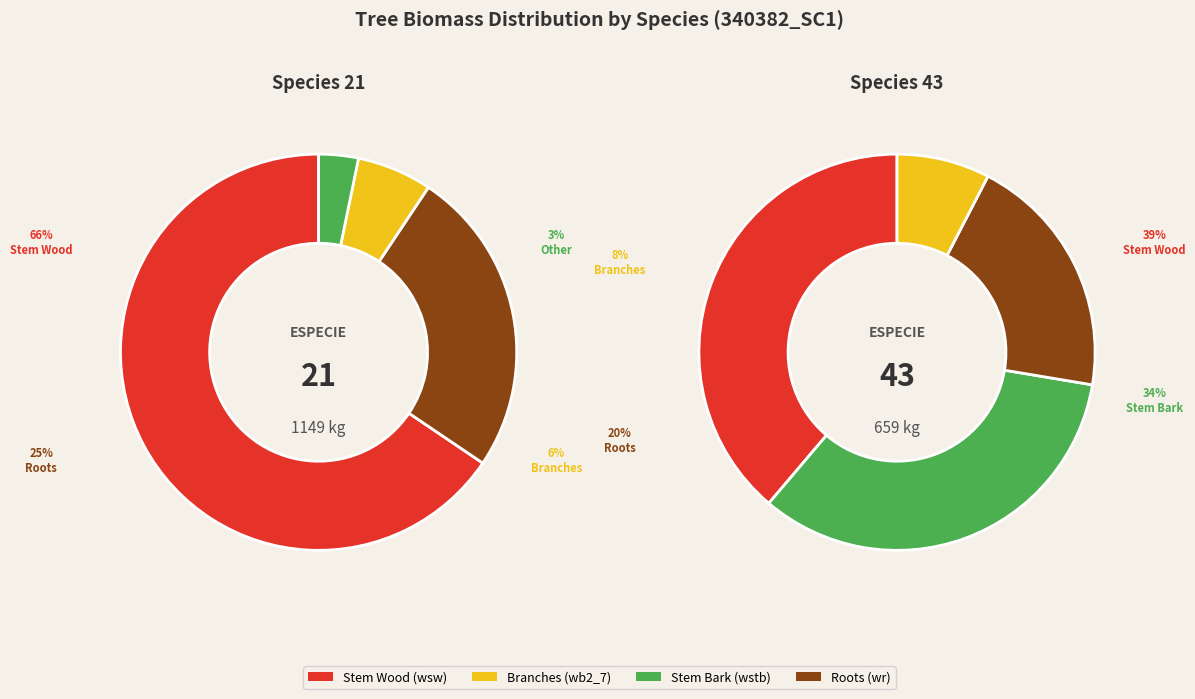

Rank the series at 340382006 from highest to lowest value.

wsw, wr, wb2_7, wstb